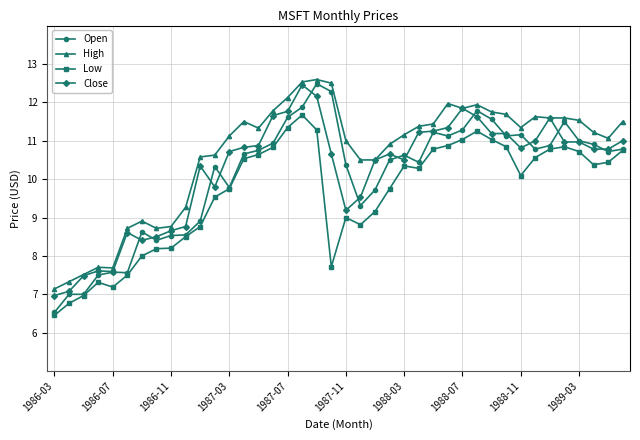

Which series has the largest total across all categories?

High